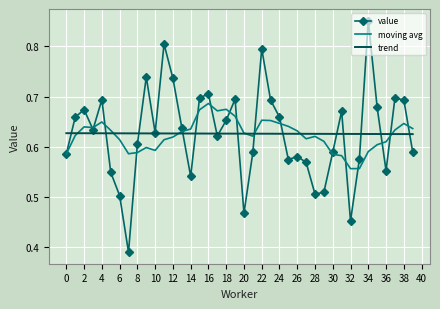

List the series in order of their peak value, lowest first.

trend, moving avg, value